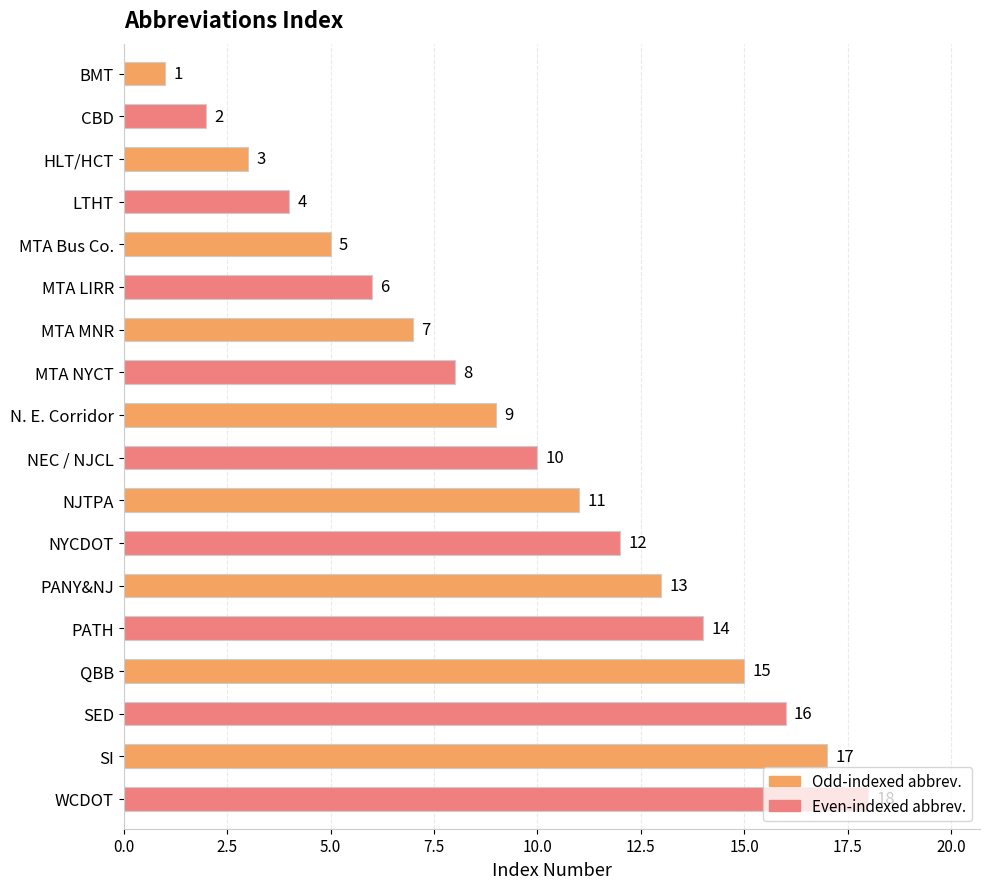

Rank the categories by value from highest to lowest.

WCDOT, SI, SED, QBB, PATH, PANY&NJ, NYCDOT, NJTPA, NEC / NJCL, N. E. Corridor, MTA NYCT, MTA MNR, MTA LIRR, MTA Bus Co., LTHT, HLT/HCT, CBD, BMT